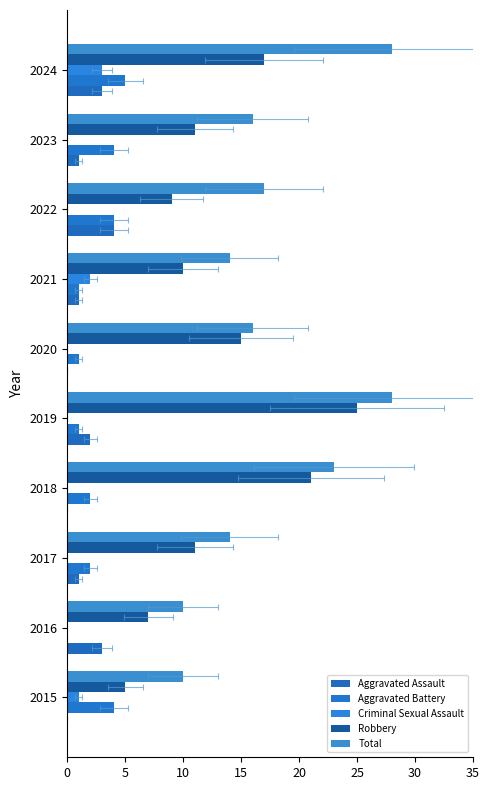

What is the approximate value of Robbery at 2016?

7